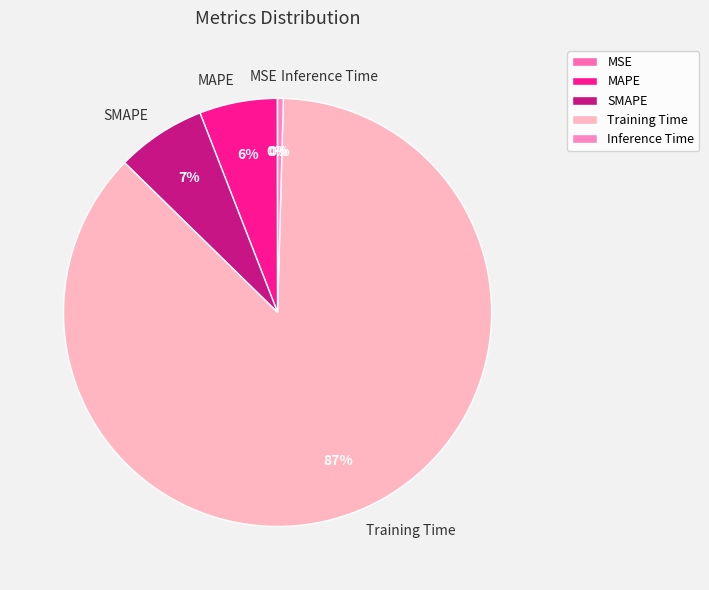

Is the sum of SMAPE and MAPE greater than half?

No